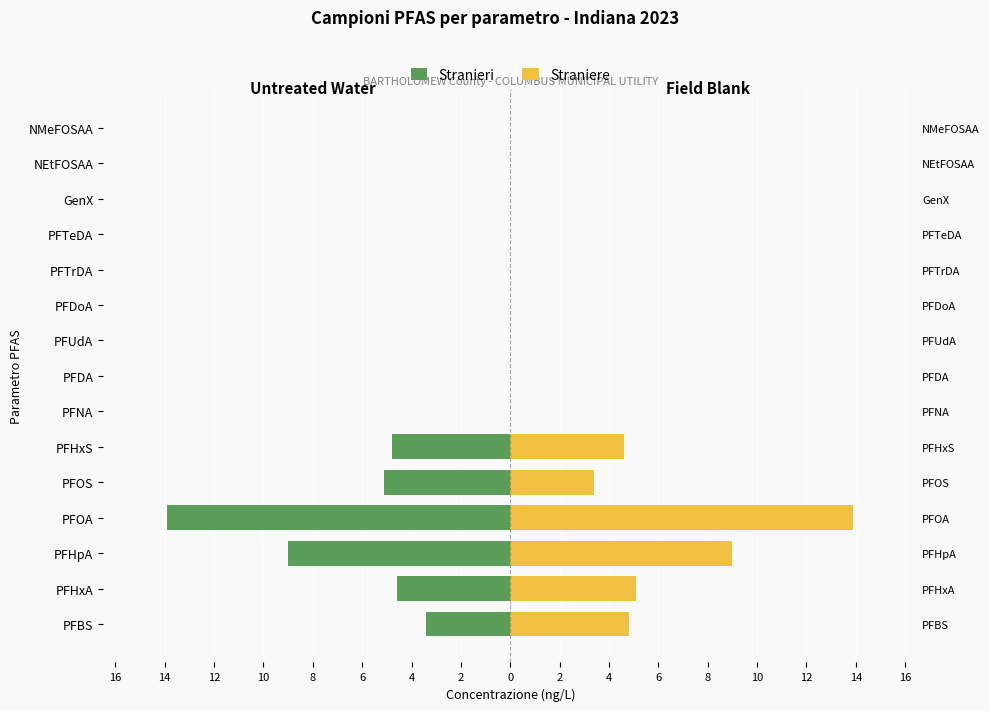

The value of Stranieri at NEtFOSAA is 4.9. True or false?

False